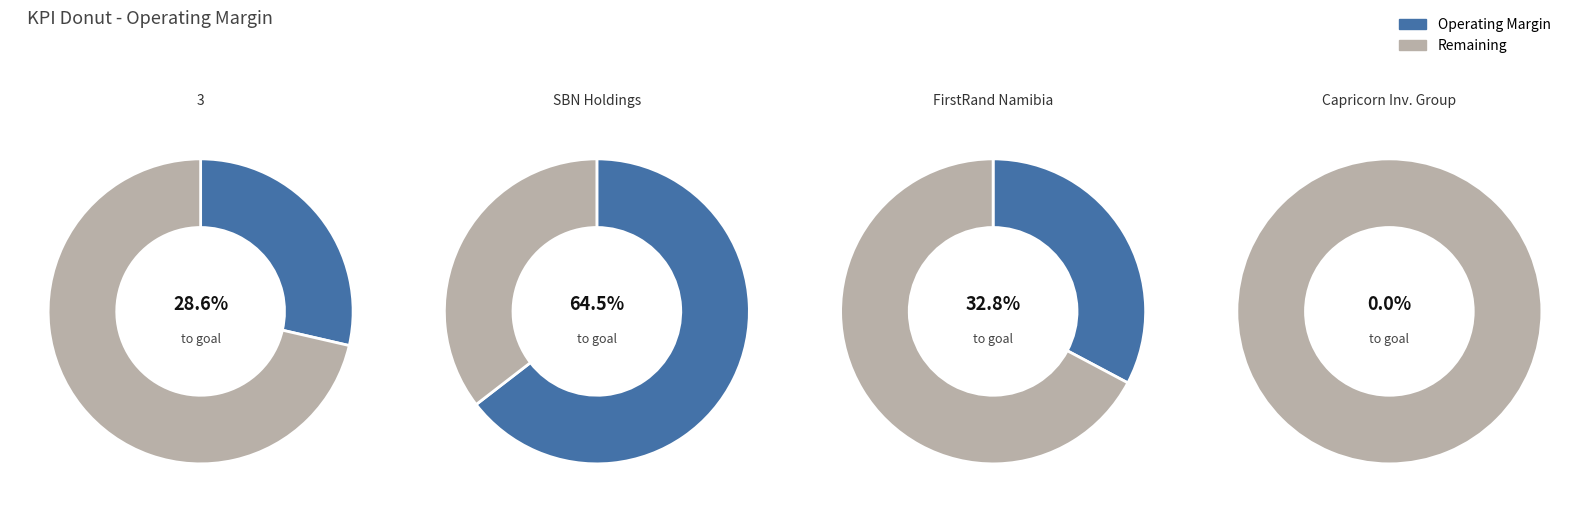

Which category has the biggest portion of the pie?

SBN Holdings Limited (NMSE:SNO)